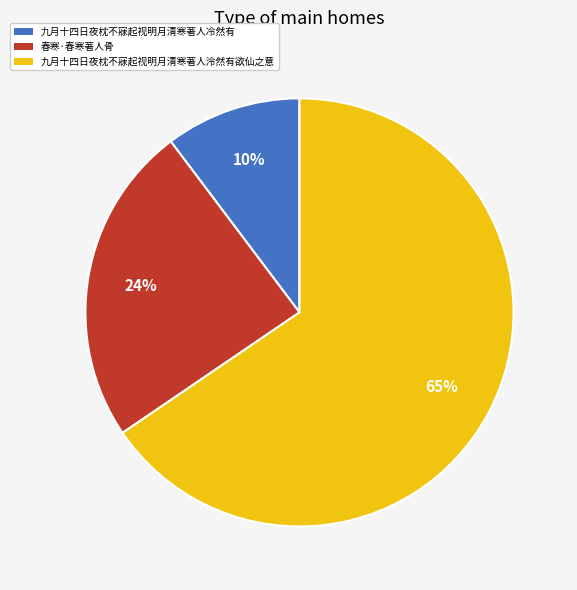

Rank the categories by value from highest to lowest.

九月十四日夜枕不寐起视明月清寒著人泠然有欲仙之意, 春寒·春寒著人骨, 九月十四日夜枕不寐起视明月清寒著人冷然有